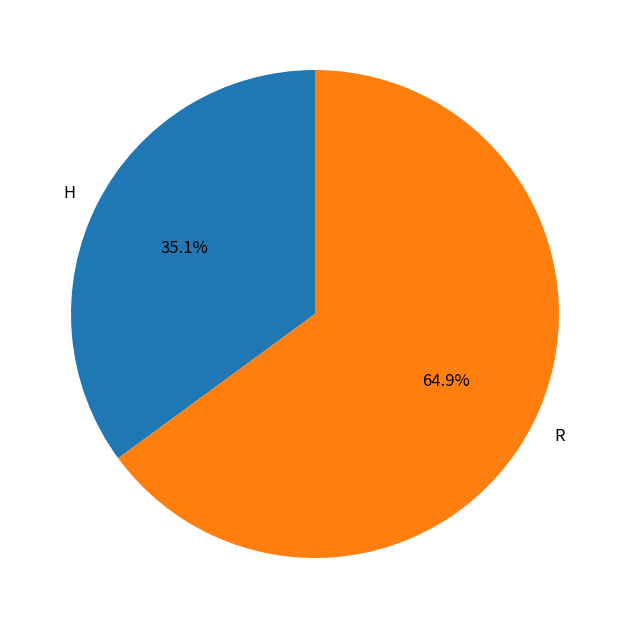

Is R the majority of the pie?

Yes